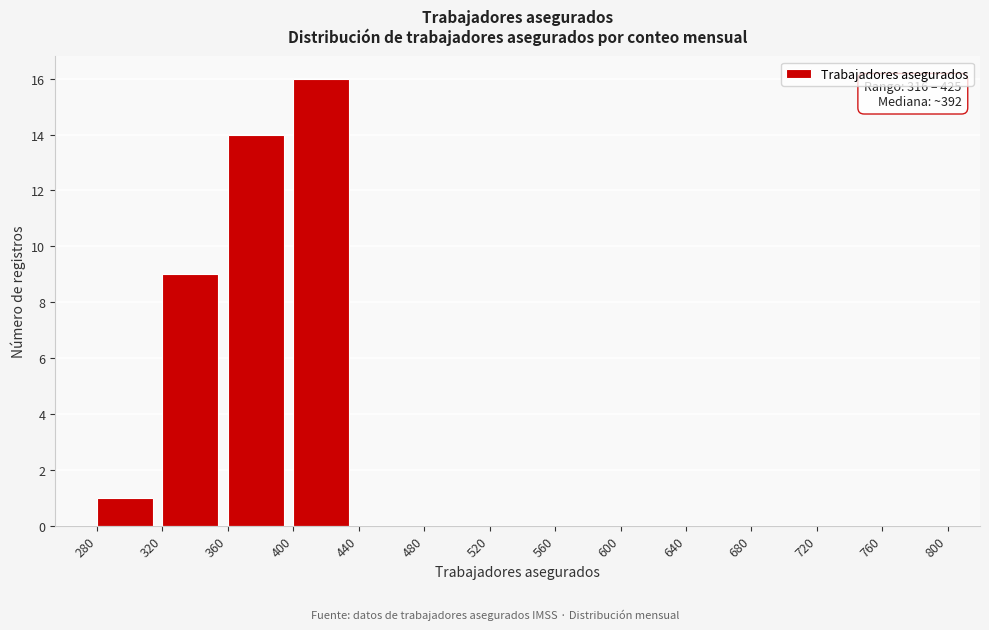

Over which range of the x-axis is the bar tallest?

400 to 440